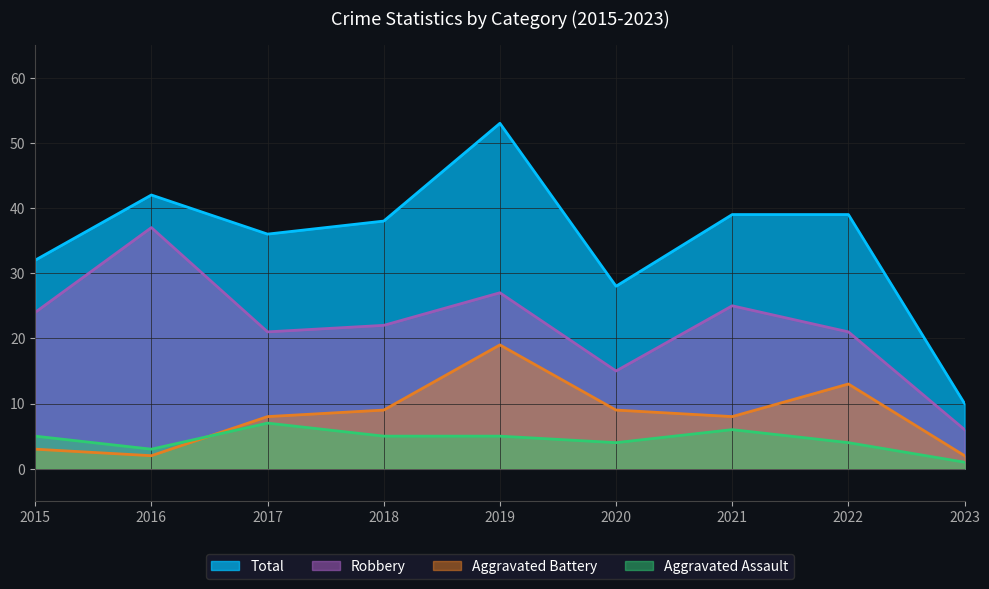

In Total, how many points are higher than both neighbors (excluding endpoints)?

2